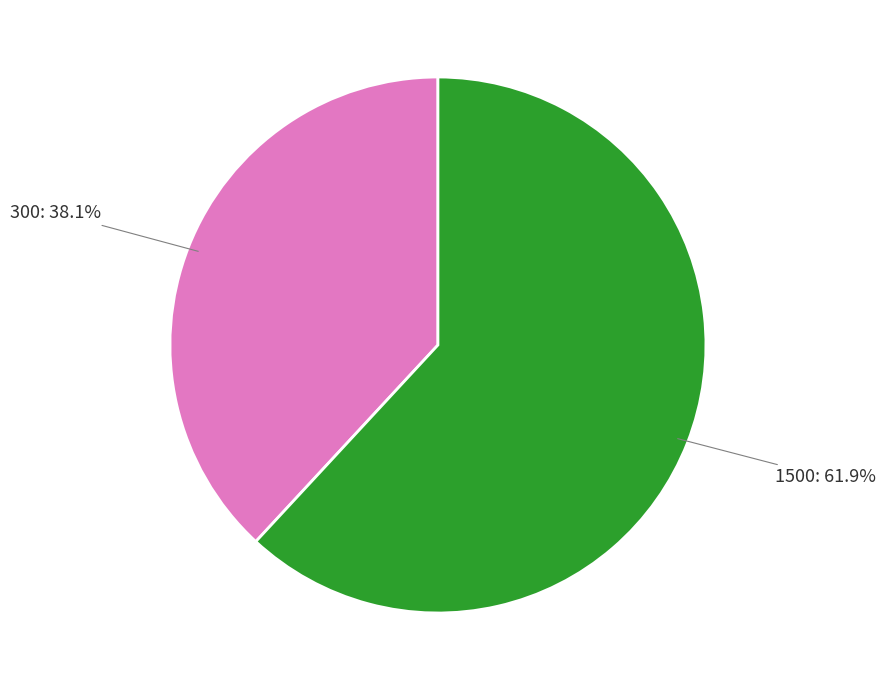

Which category has the biggest portion of the pie?

1500